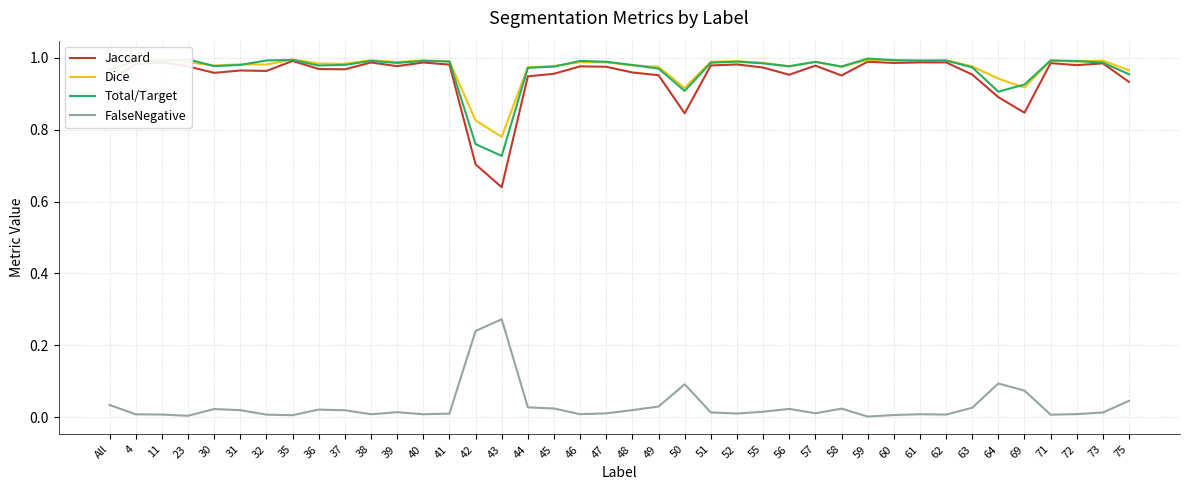

Is the value of Total/Target at 62 greater than the value of Jaccard at 37?

Yes